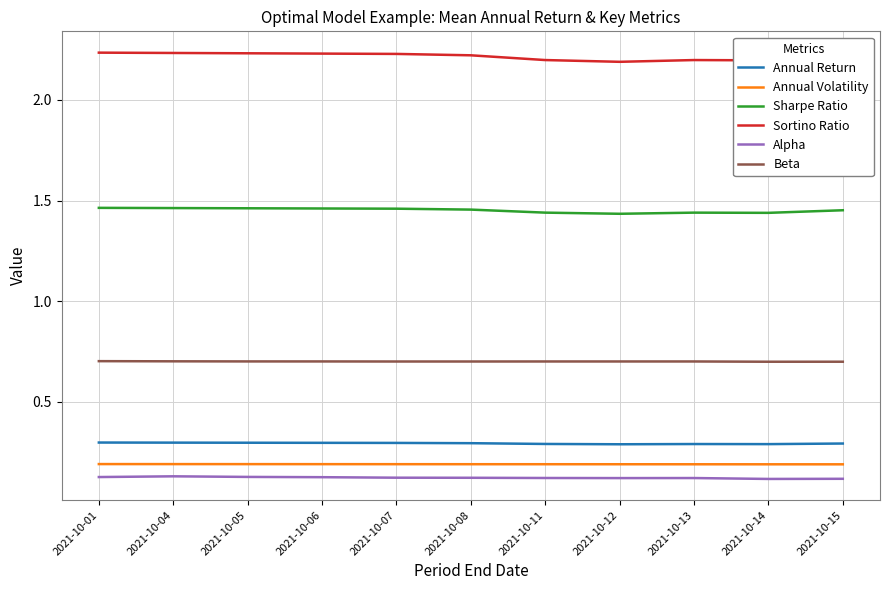

Count the Annual Volatility values in the range 0 to 1.

11